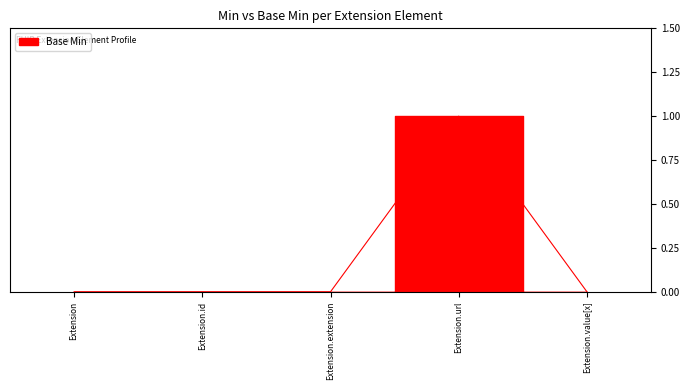

How many values are between 0 and 1?

5